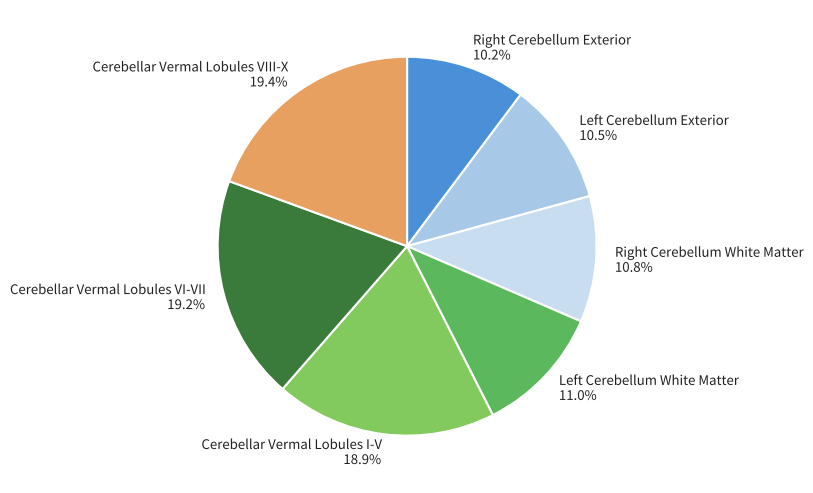

Is Cerebellar Vermal Lobules VIII-X the majority of the pie?

No